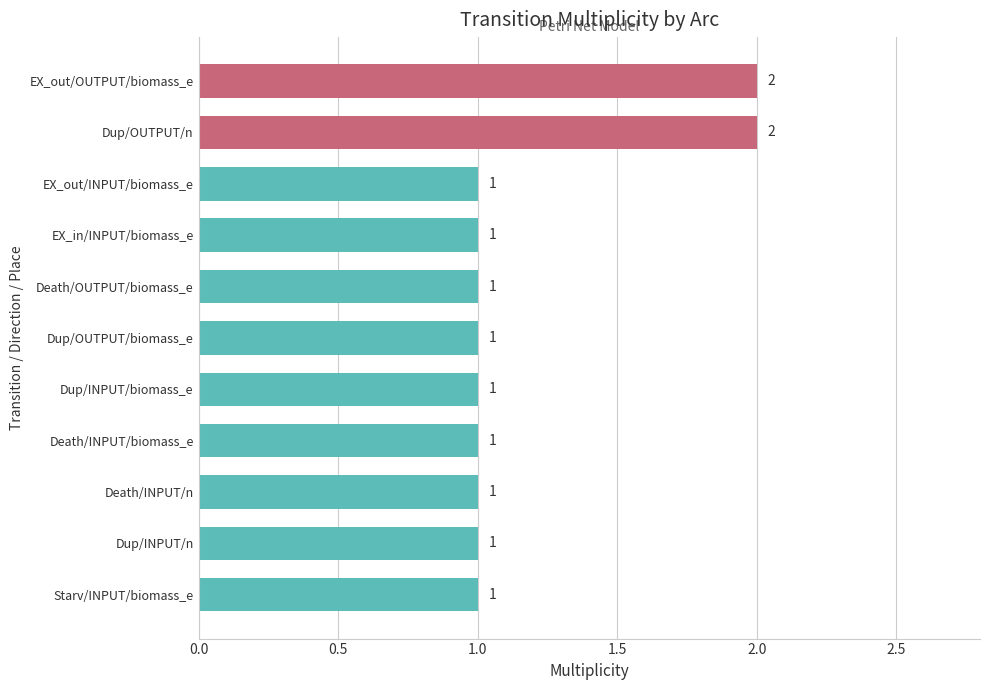

What is the smallest value displayed?

1